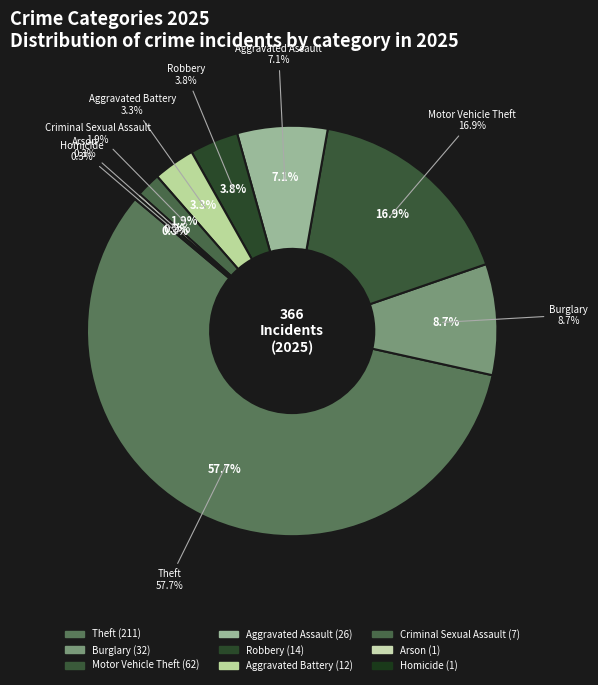

Rank the categories by value from highest to lowest.

Theft, Motor Vehicle Theft, Burglary, Aggravated Assault, Robbery, Aggravated Battery, Criminal Sexual Assault, Arson, Homicide